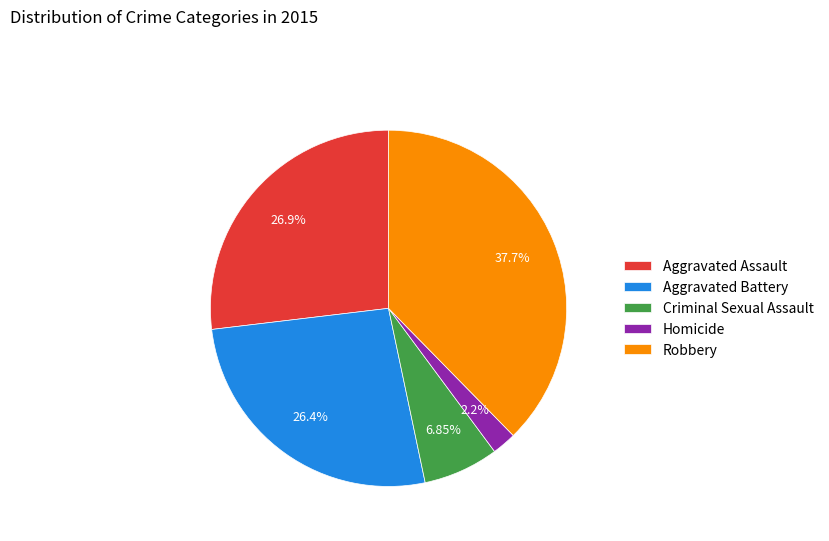

Is there any slice that represents more than half of the pie?

No